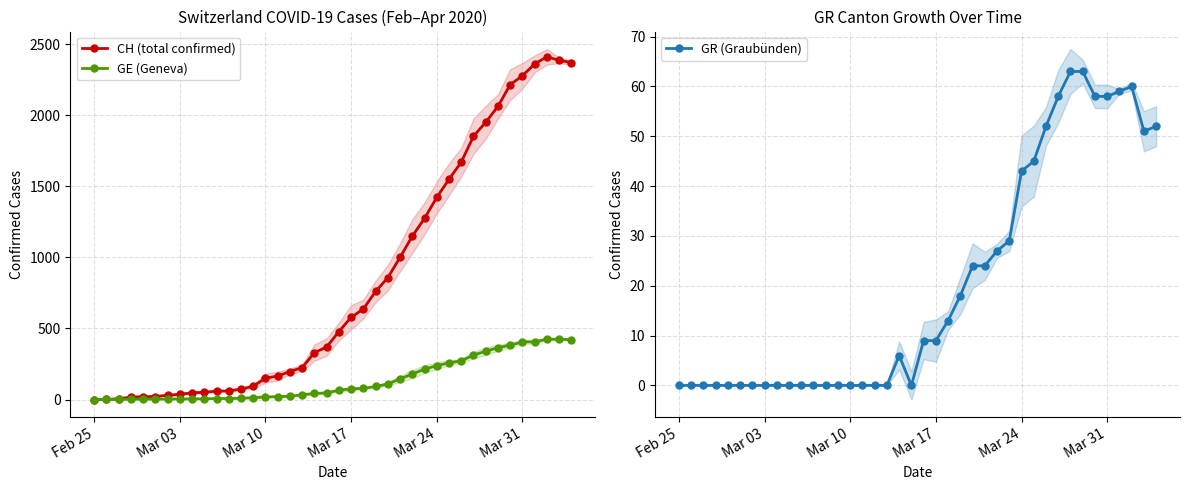

List the series in order of their peak value, lowest first.

GR (Graubünden), GE (Geneva), CH (total confirmed)